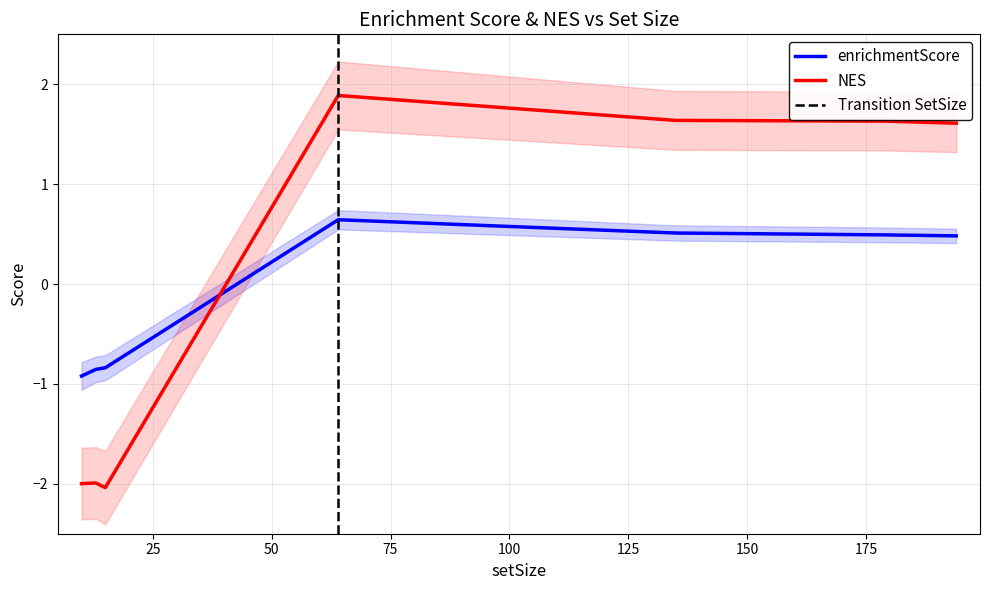

What is the approximate value of NES at 64?

1.9